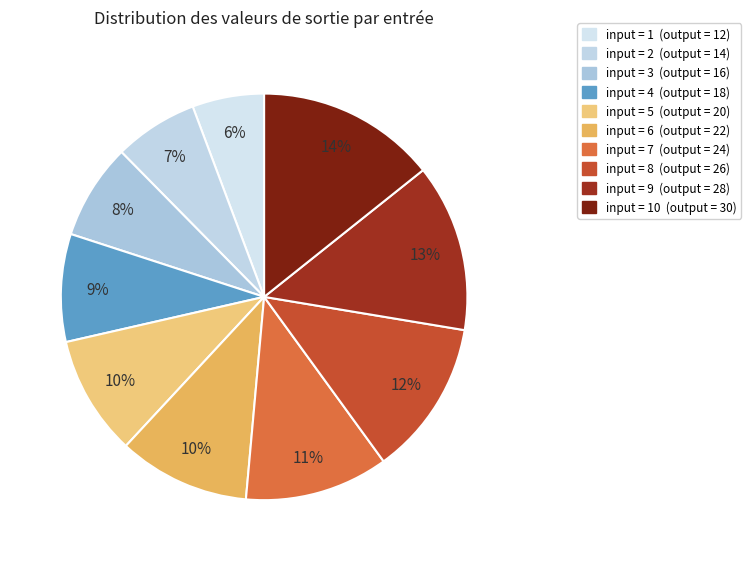

Which category has the smallest portion of the pie?

1